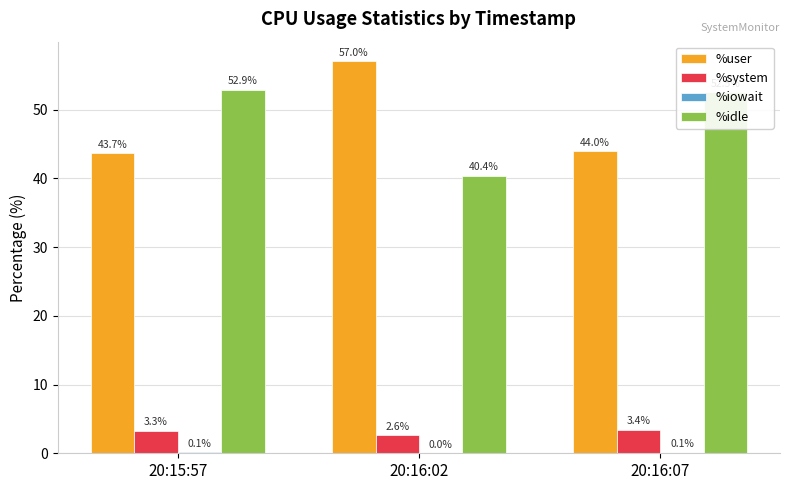

What is the sum of the %user values at 20:16:07 and 20:16:02?

101.0